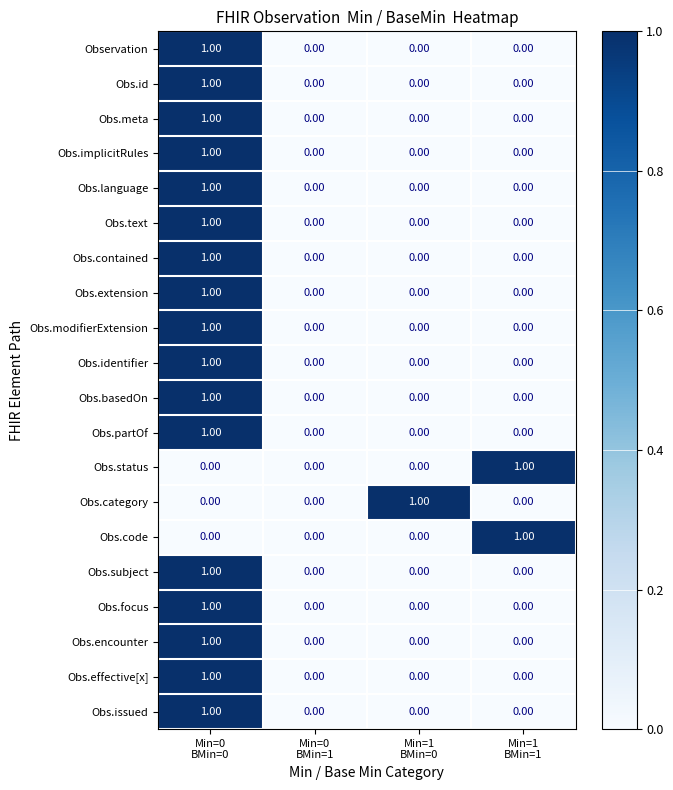

How many values in the Obs.encounter series exceed 0?

1